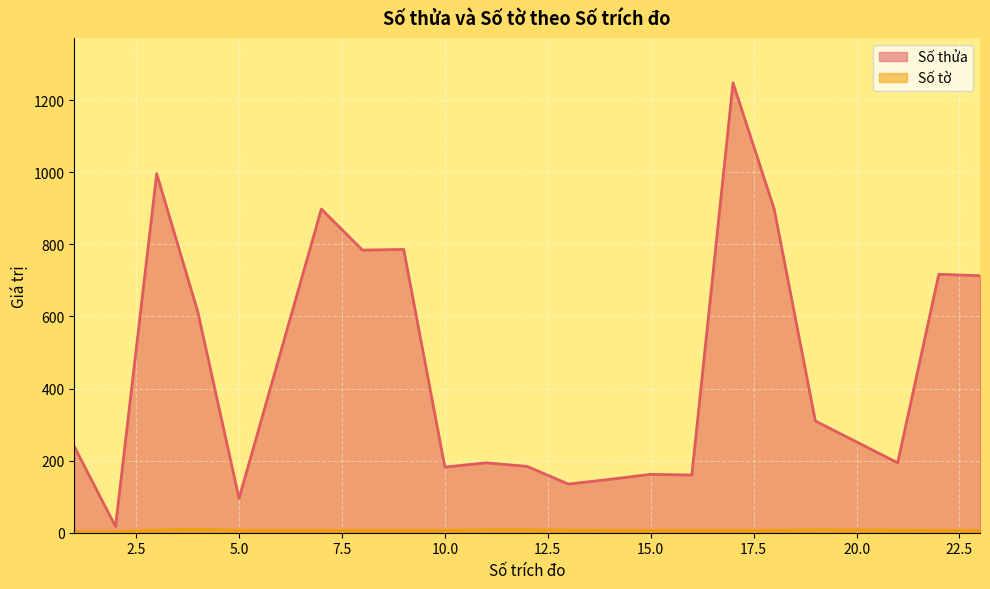

What is the greatest value displayed?

1248